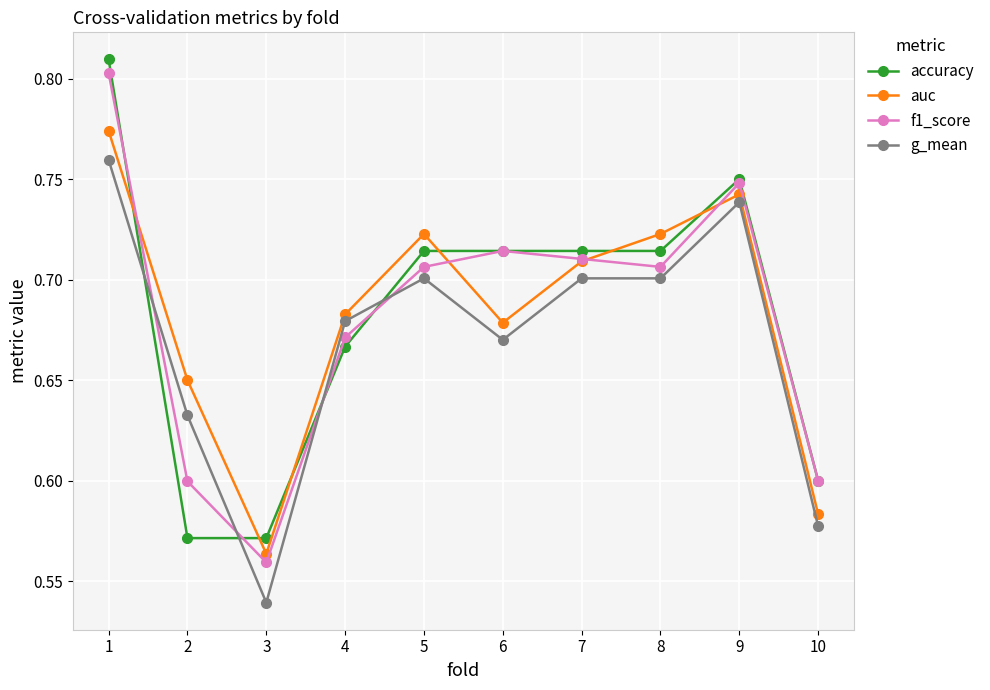

Count the auc values in the range 0 to 1.

10